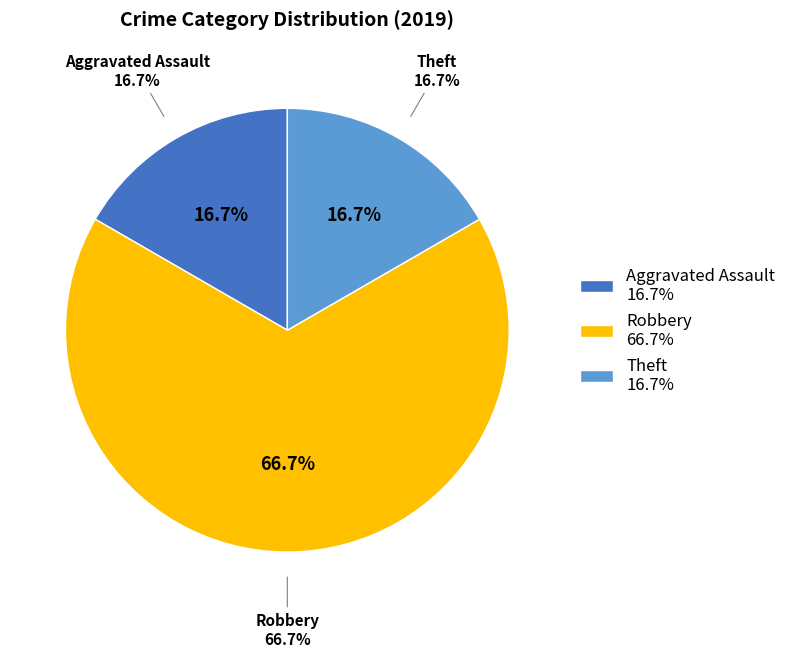

Which slice is the largest?

Robbery